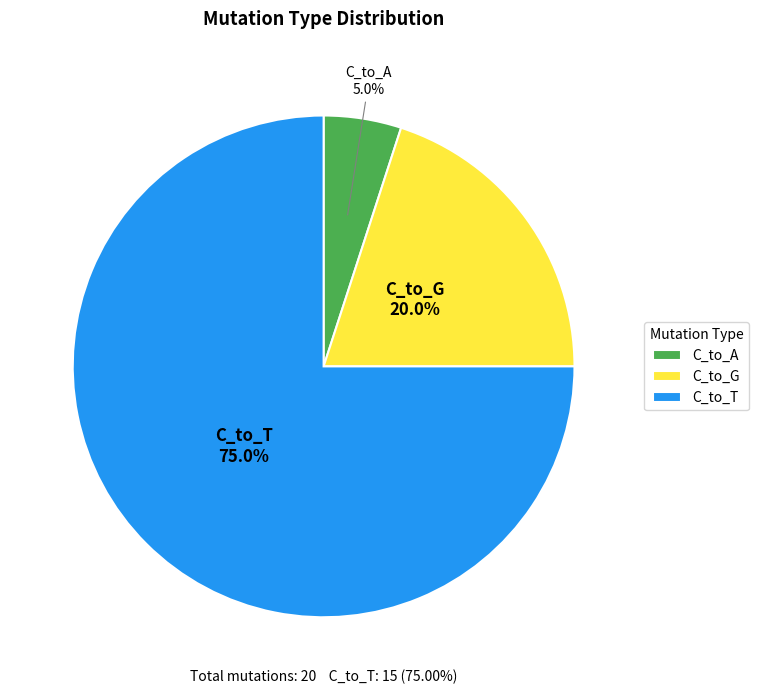

Combined, do C_to_A and C_to_T account for over 50%?

Yes